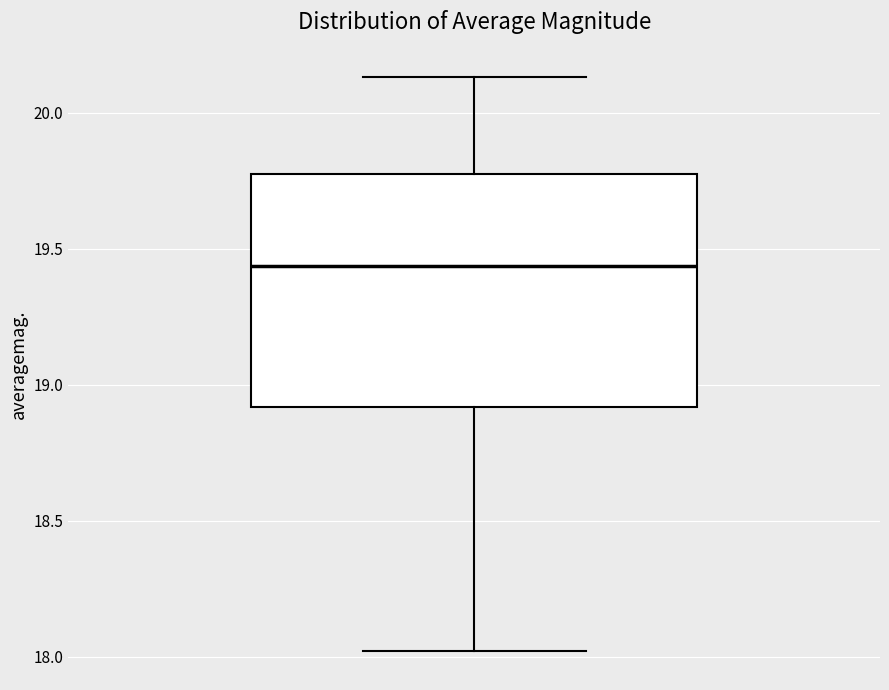

Read this box plot against the y-axis: the position of the median line, the range covered by the box, and the ends of both whiskers. The values are not printed on the chart, so give them approximately, as read against the axis.

median 19.45, box 18.90 to 19.80, whiskers 18.00 to 20.15